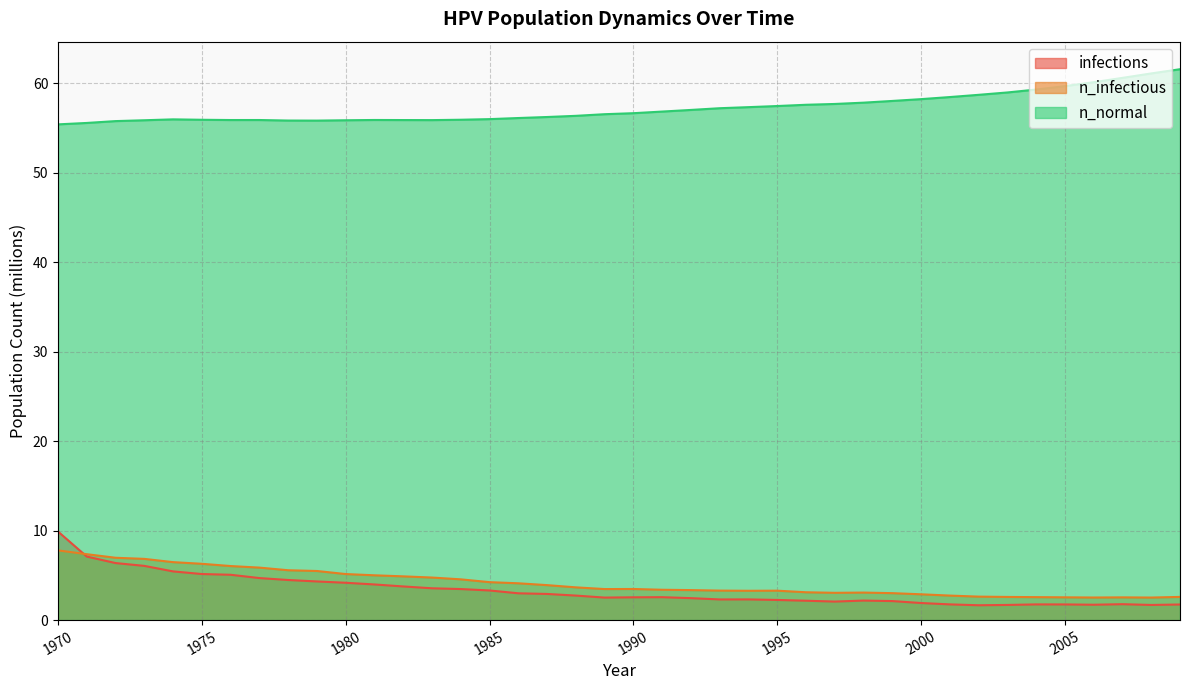

What are all the series names shown in the legend?

infections, n_infectious, n_normal